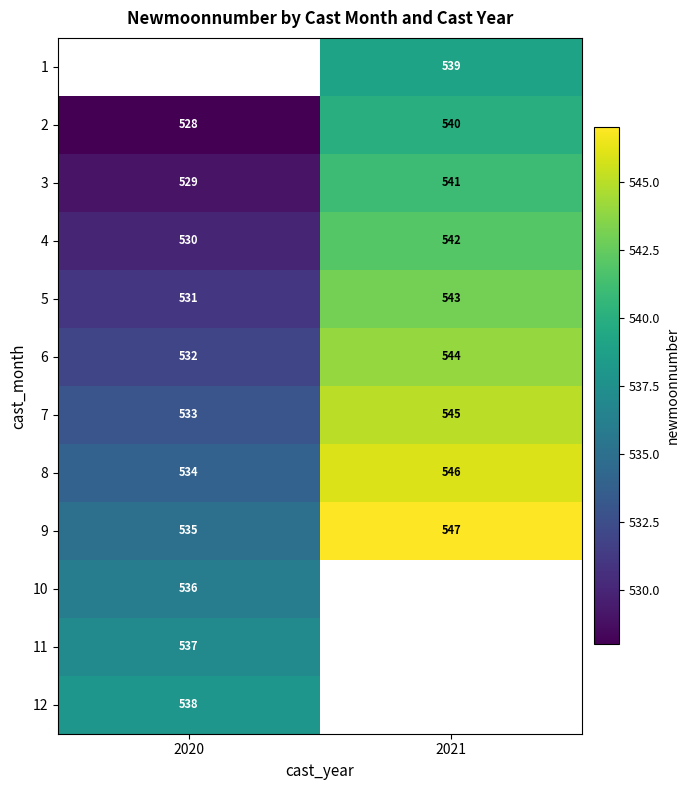

Where is 7 nearest to the value 539?

2020